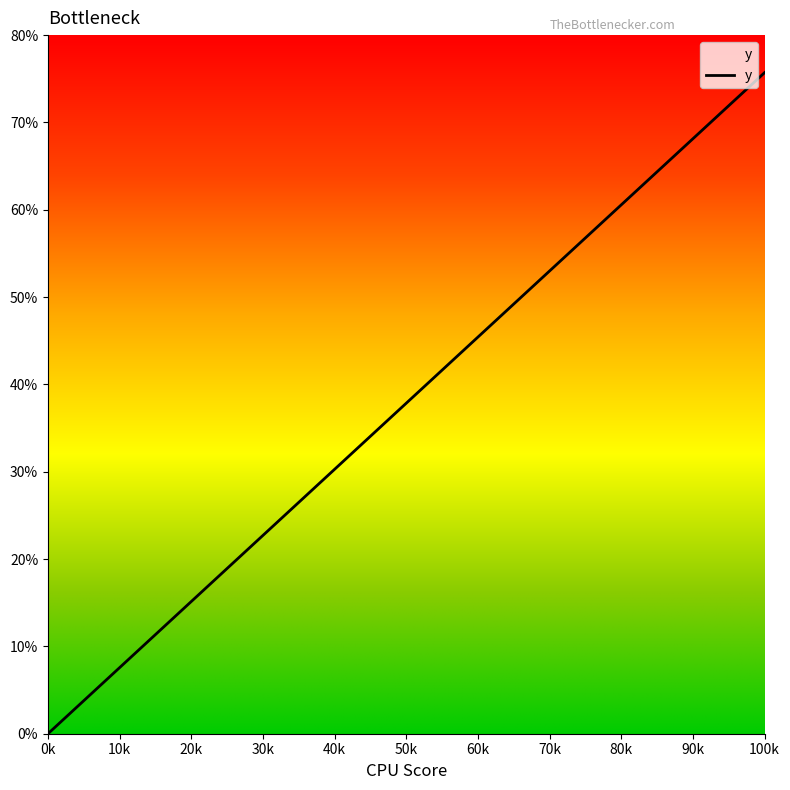

Does the chart have visible grid lines?

No